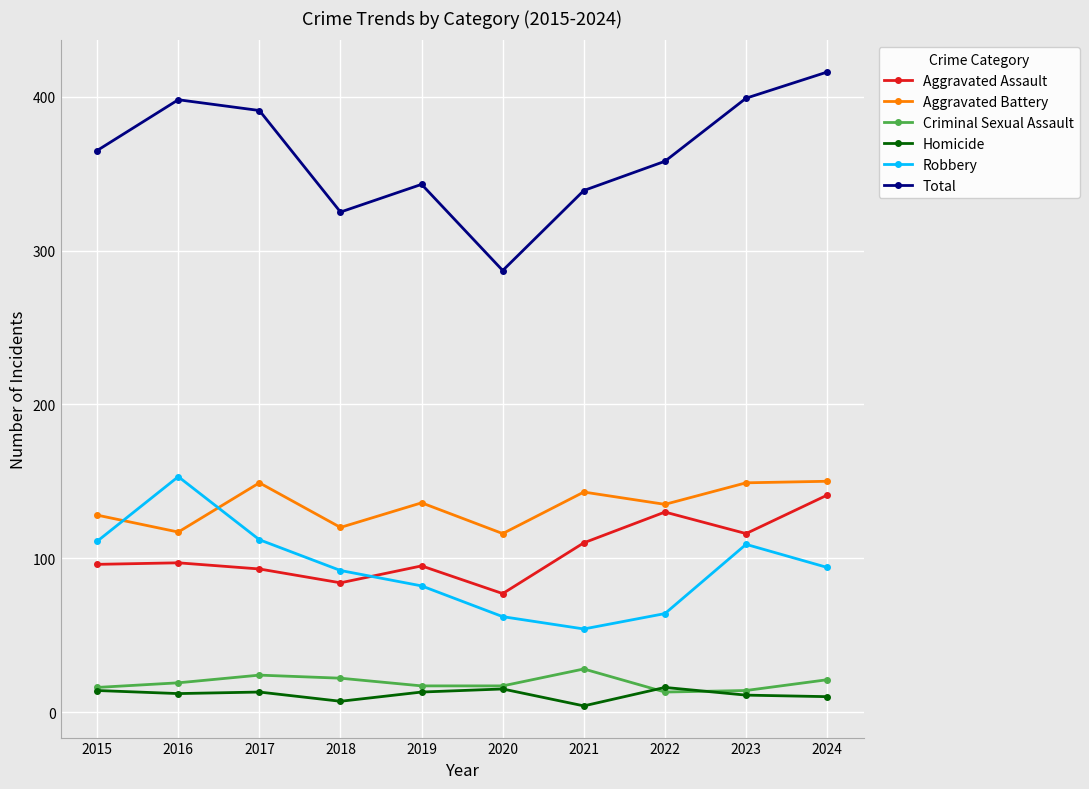

What is the difference between the maximum and minimum values in the Aggravated Assault series?

64